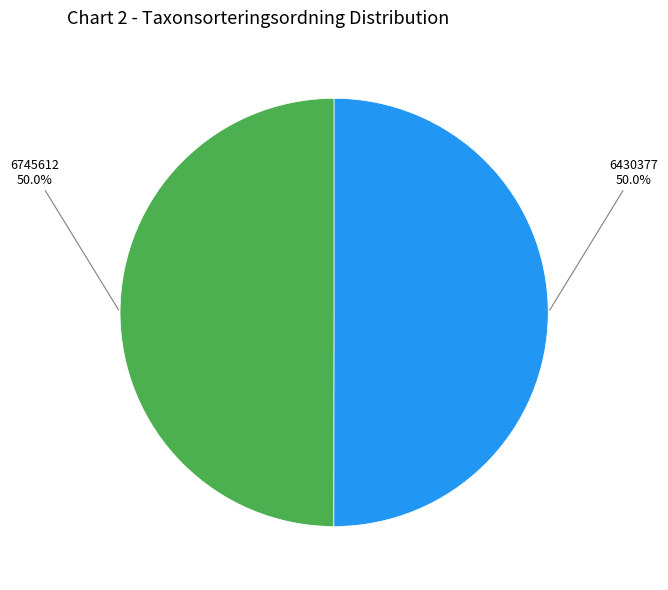

Approximately how many times larger is the value at 6745612 compared to 6430377?

1.0